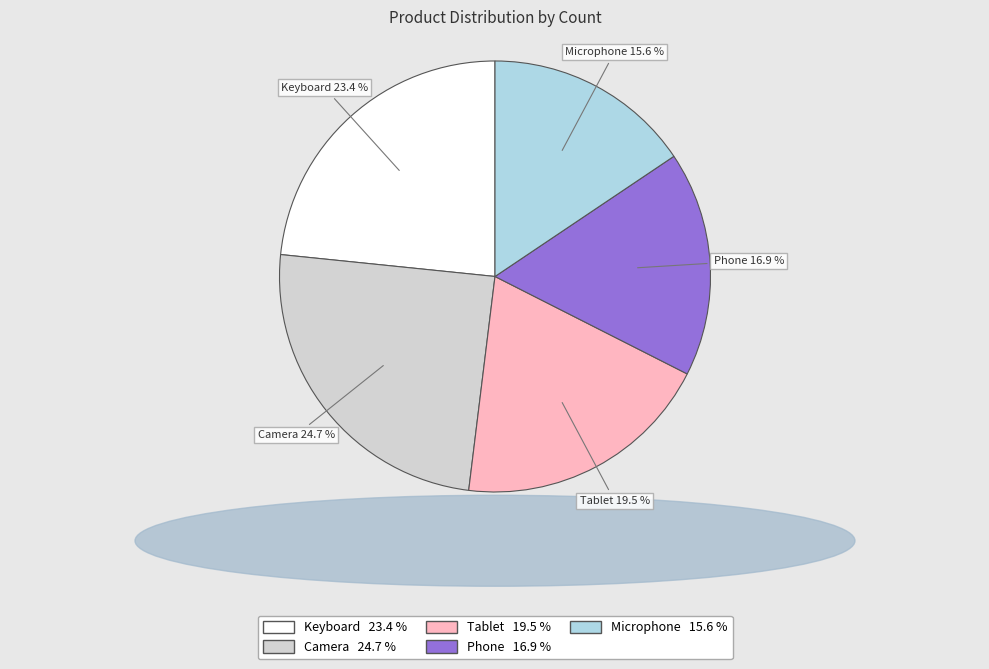

Which slice is the smallest?

Microphone